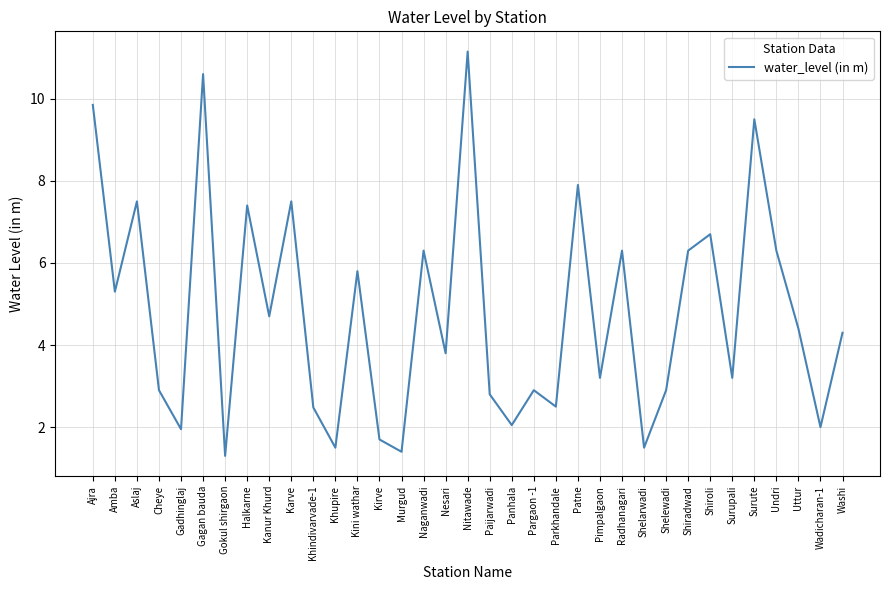

Which has a higher value, Shiradwad or Wadicharan-1?

Shiradwad